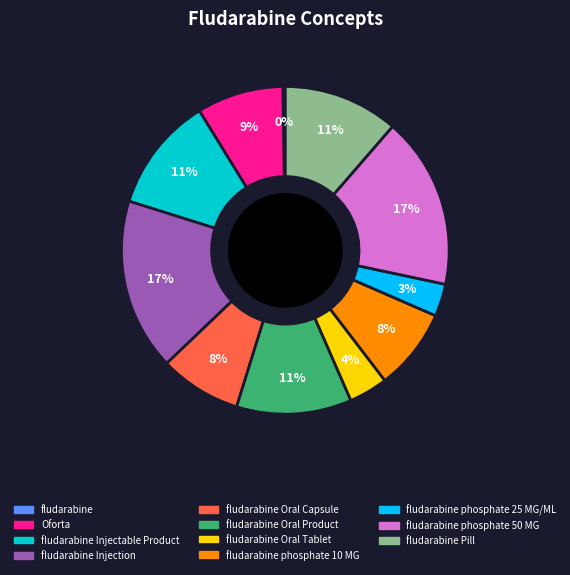

To the nearest percent, what is the average slice percentage?

9%